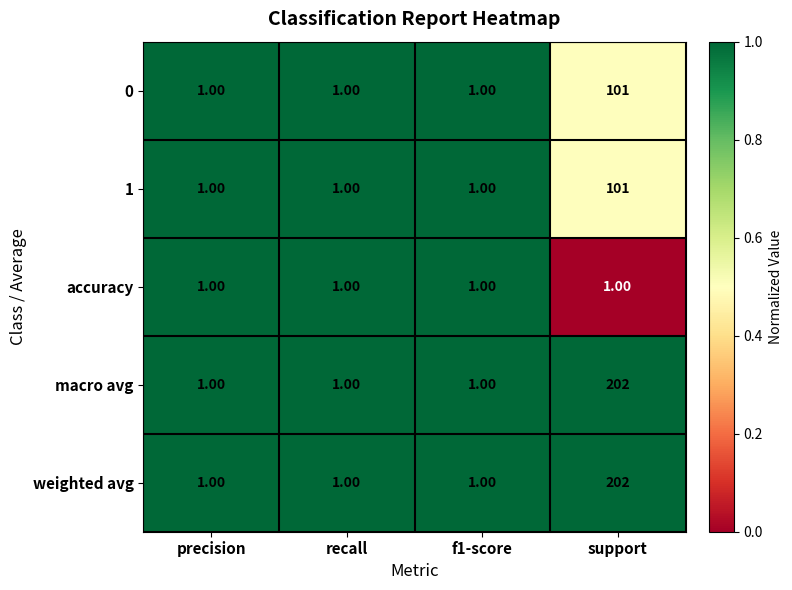

What is the difference between the maximum and minimum values in the weighted avg series?

201